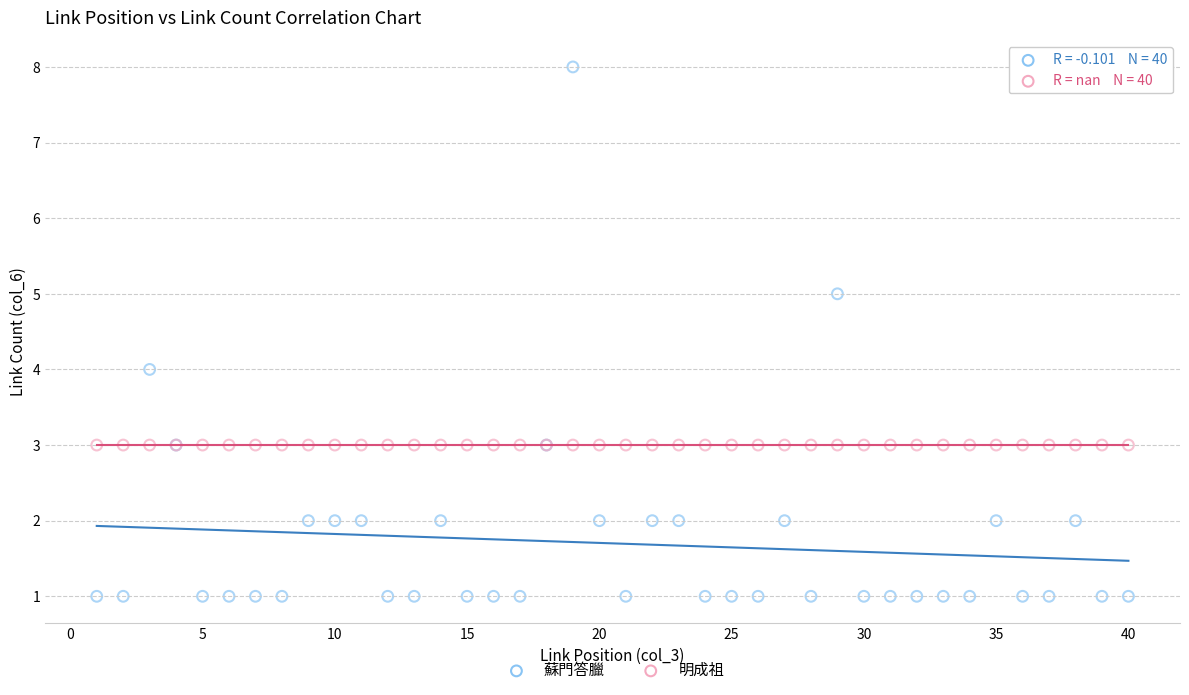

Which series reaches the minimum Y coordinate?

蘇門答臘